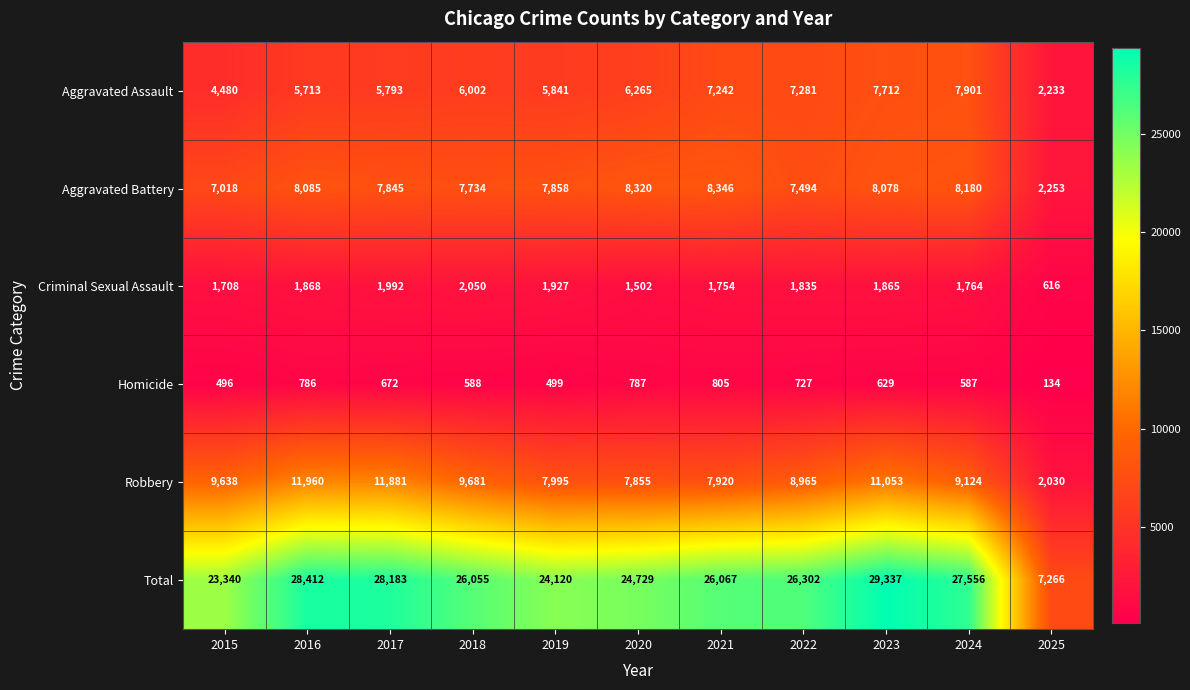

Rank the series at 2023 from highest to lowest value.

Total, Robbery, Aggravated Battery, Aggravated Assault, Criminal Sexual Assault, Homicide